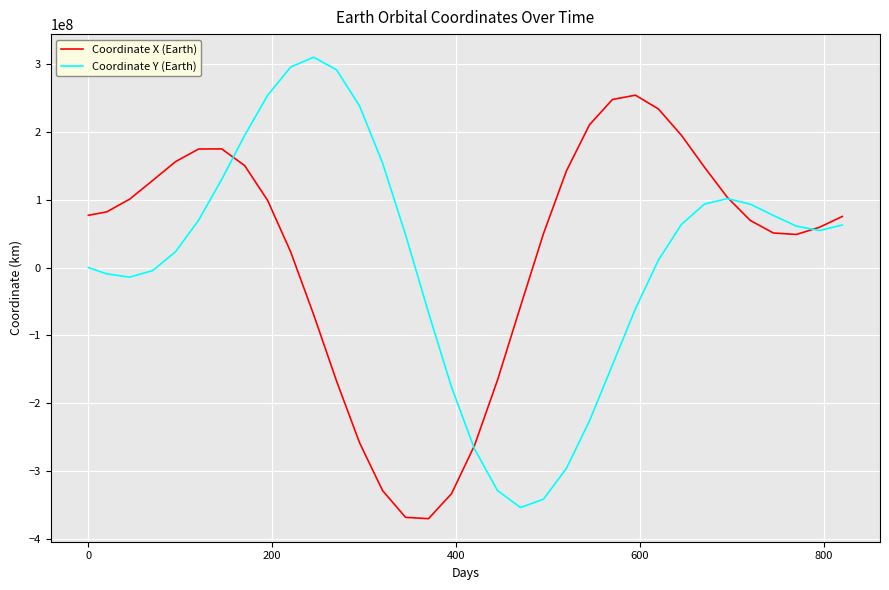

What is the smallest value displayed?

-369944239.5